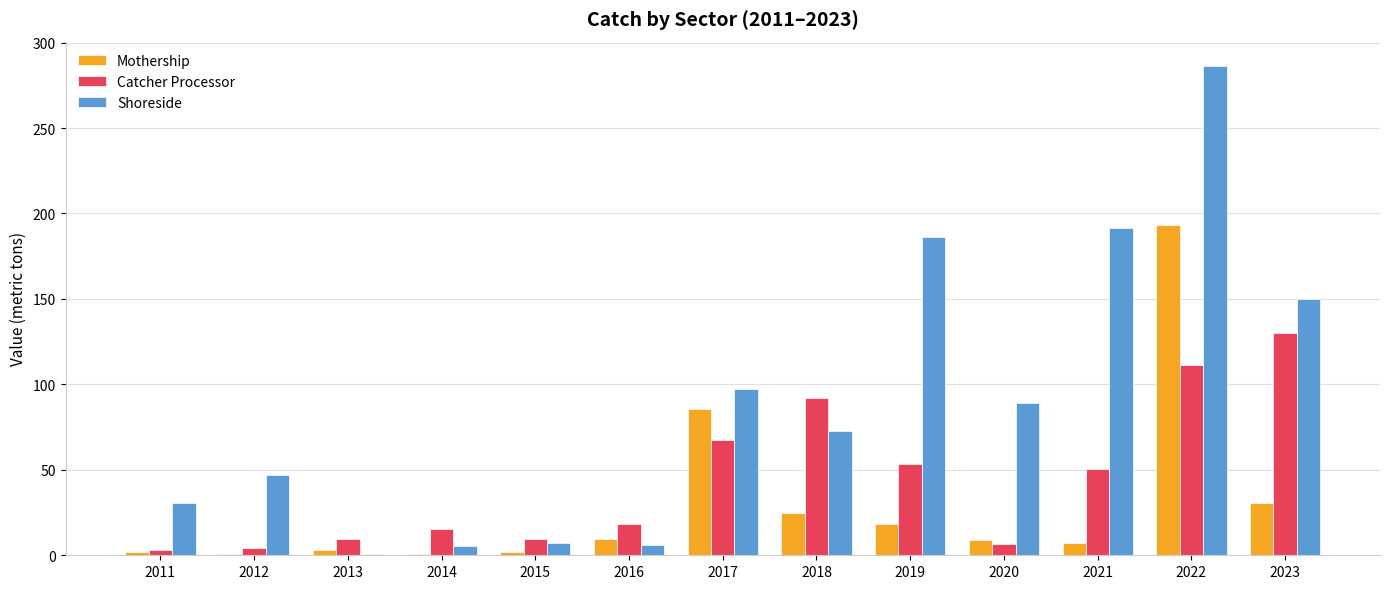

What is the maximum value for Catcher Processor?

130.2